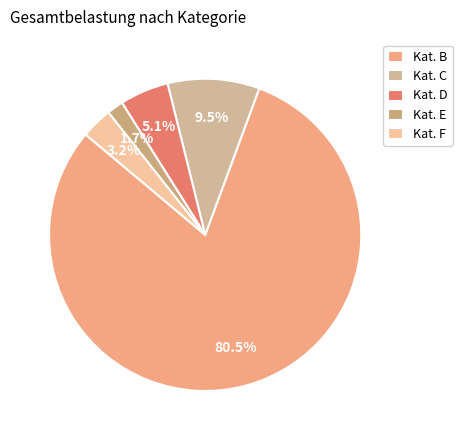

Which category accounts for the majority?

Kat. B